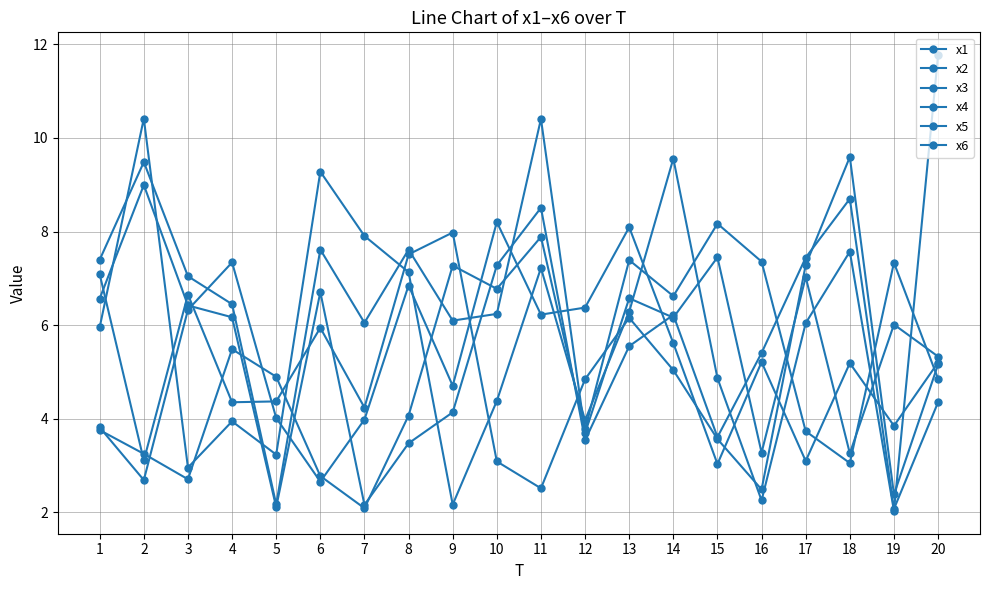

Which series changed the most between 8 and 18?

x1